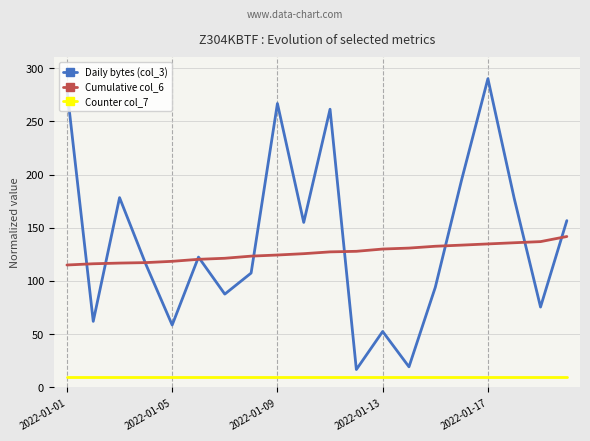

True or false: Daily bytes (col_3) and Counter col_7 intersect in this chart.

False